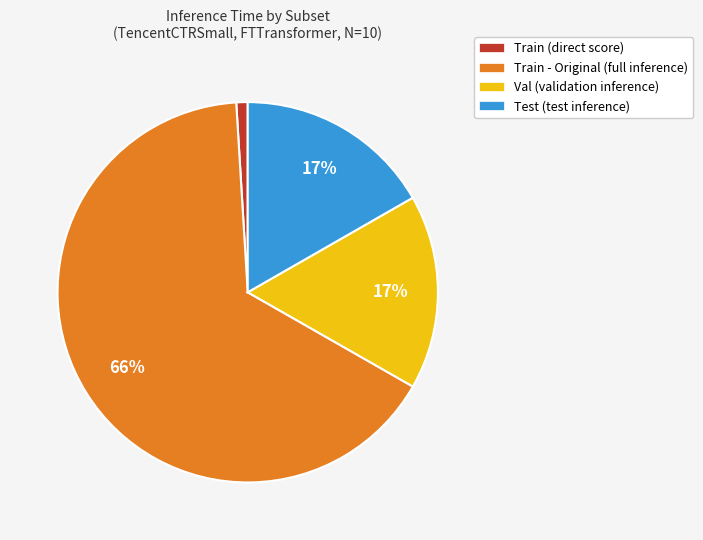

How many slices are in this pie chart?

4